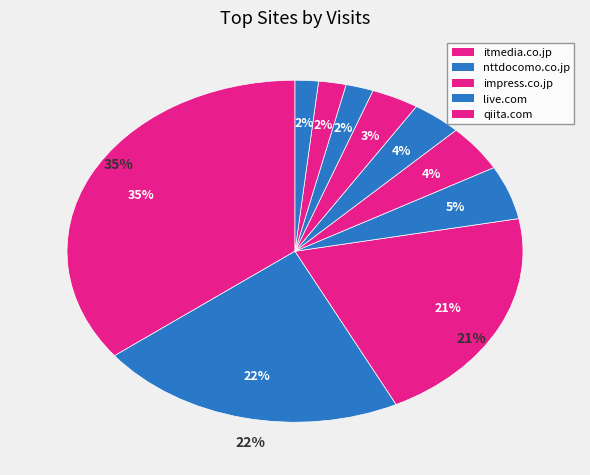

True or false: moneyforward.com accounts for 3% of the total.

True